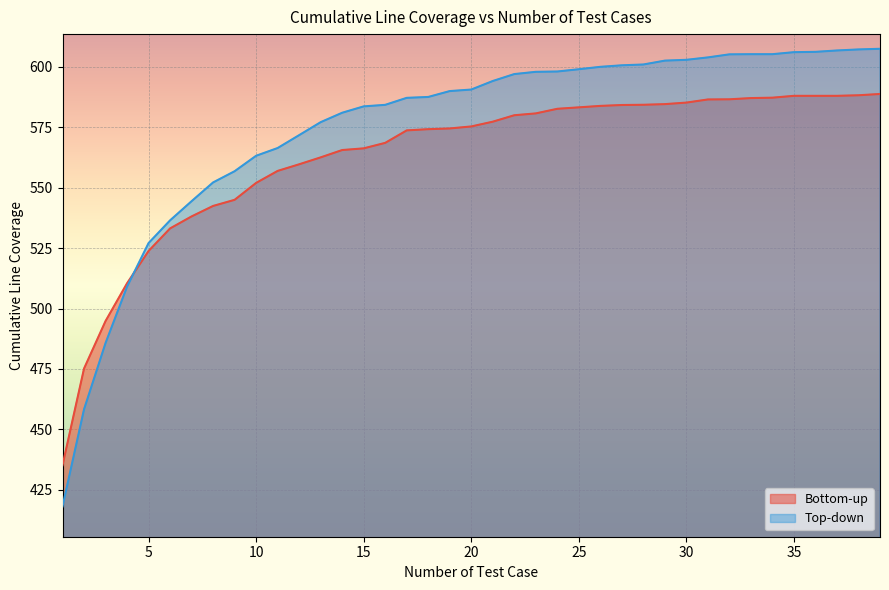

Reading left to right, list all the values displayed in this chart.

Bottom-up: 435.2	475.2	494.8	510.5	523.8	533.2	538.1	542.5	545.0	552.0	557.0	559.7	562.6	565.6	566.3	568.6	573.7	574.2	574.5	575.4	577.3	580.0	580.8	582.7	583.3	583.9	584.2	584.3	584.6	585.2	586.5	586.6	587.1	587.3	588.0	588.0	588.0	588.3	588.8
Top-down: 418.1	458.3	485.7	509.1	527.1	536.5	544.4	552.2	556.8	563.2	566.4	571.8	577.1	581.0	583.7	584.3	587.2	587.6	590.0	590.6	594.2	597.0	598.0	598.1	599.0	600.0	600.7	601.0	602.6	602.9	603.9	605.2	605.3	605.3	606.1	606.2	606.8	607.2	607.5